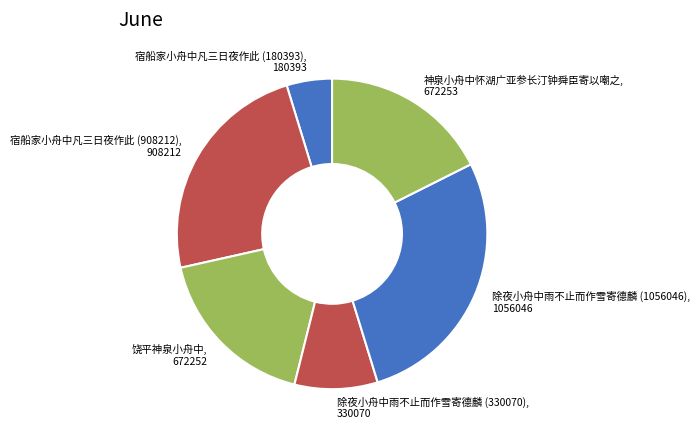

Which slice is the smallest?

宿船家小舟中凡三日夜作此 (180393)